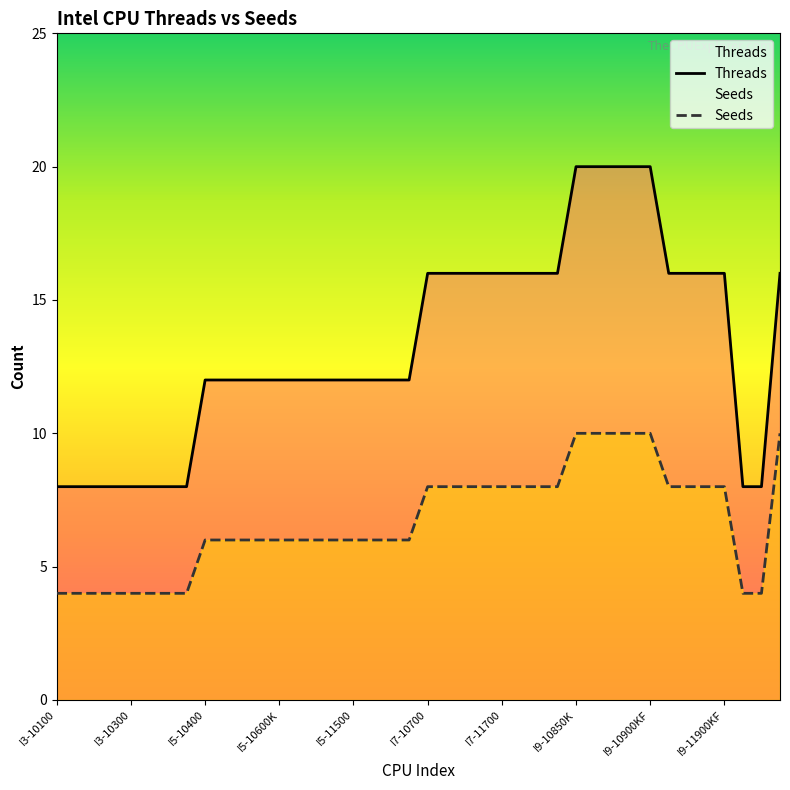

How many lines are shown in the chart?

2